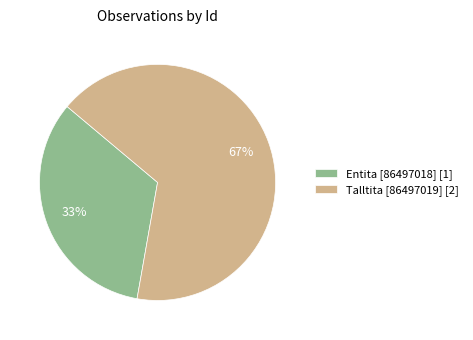

To the nearest percent, what percentage of the pie is Entita [86497018]?

33%